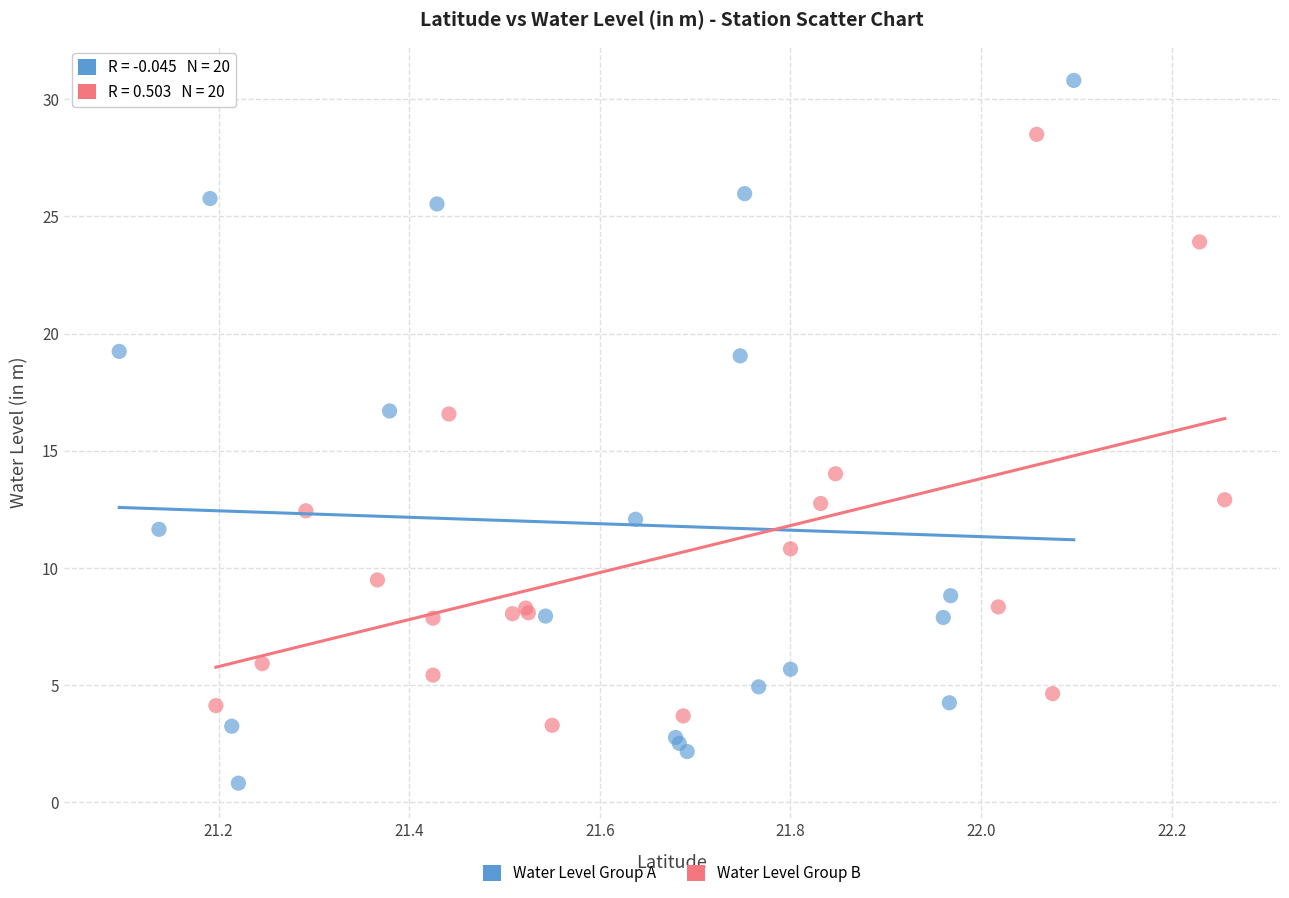

Which series contains the highest Y value?

Water Level Group A